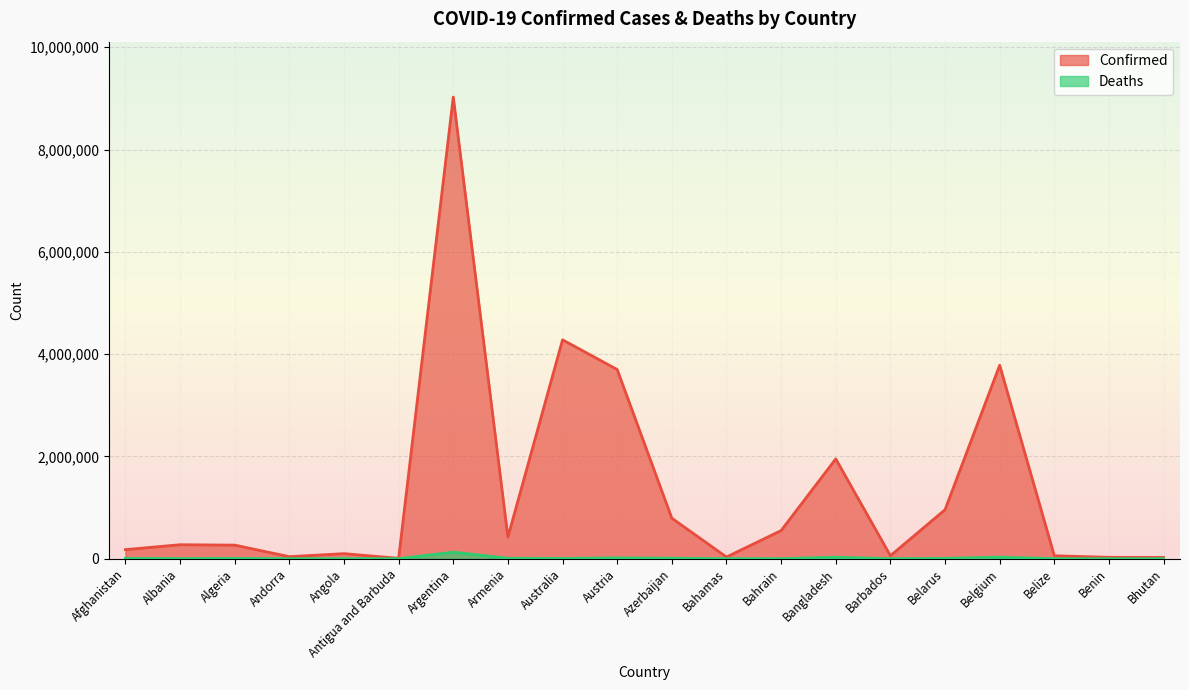

The value of Confirmed at Armenia is 562922. True or false?

False